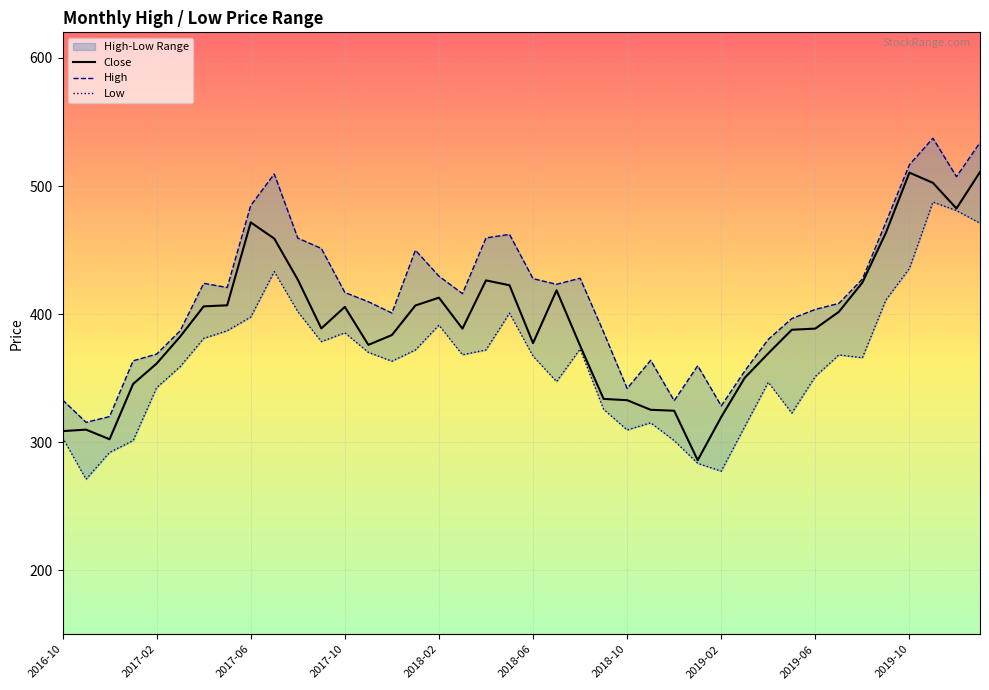

Is it true that Close equals 405.6 at 2017-10?

True